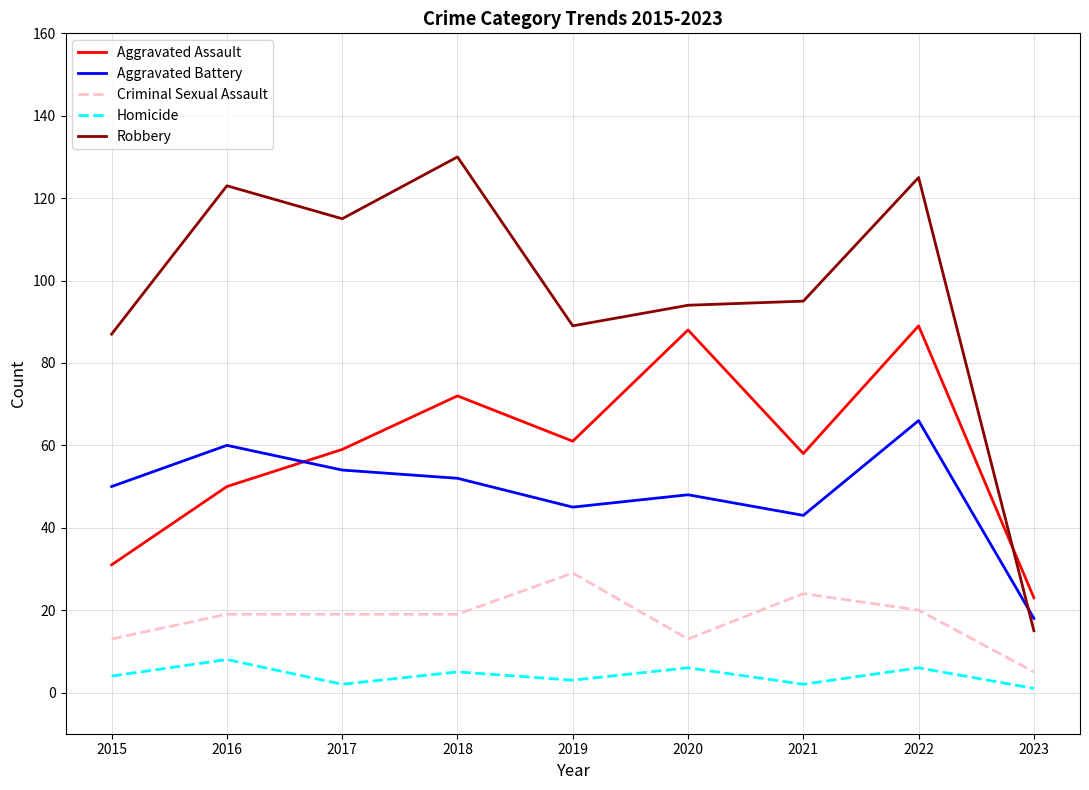

Which category has the lowest value in the Criminal Sexual Assault series?

2023